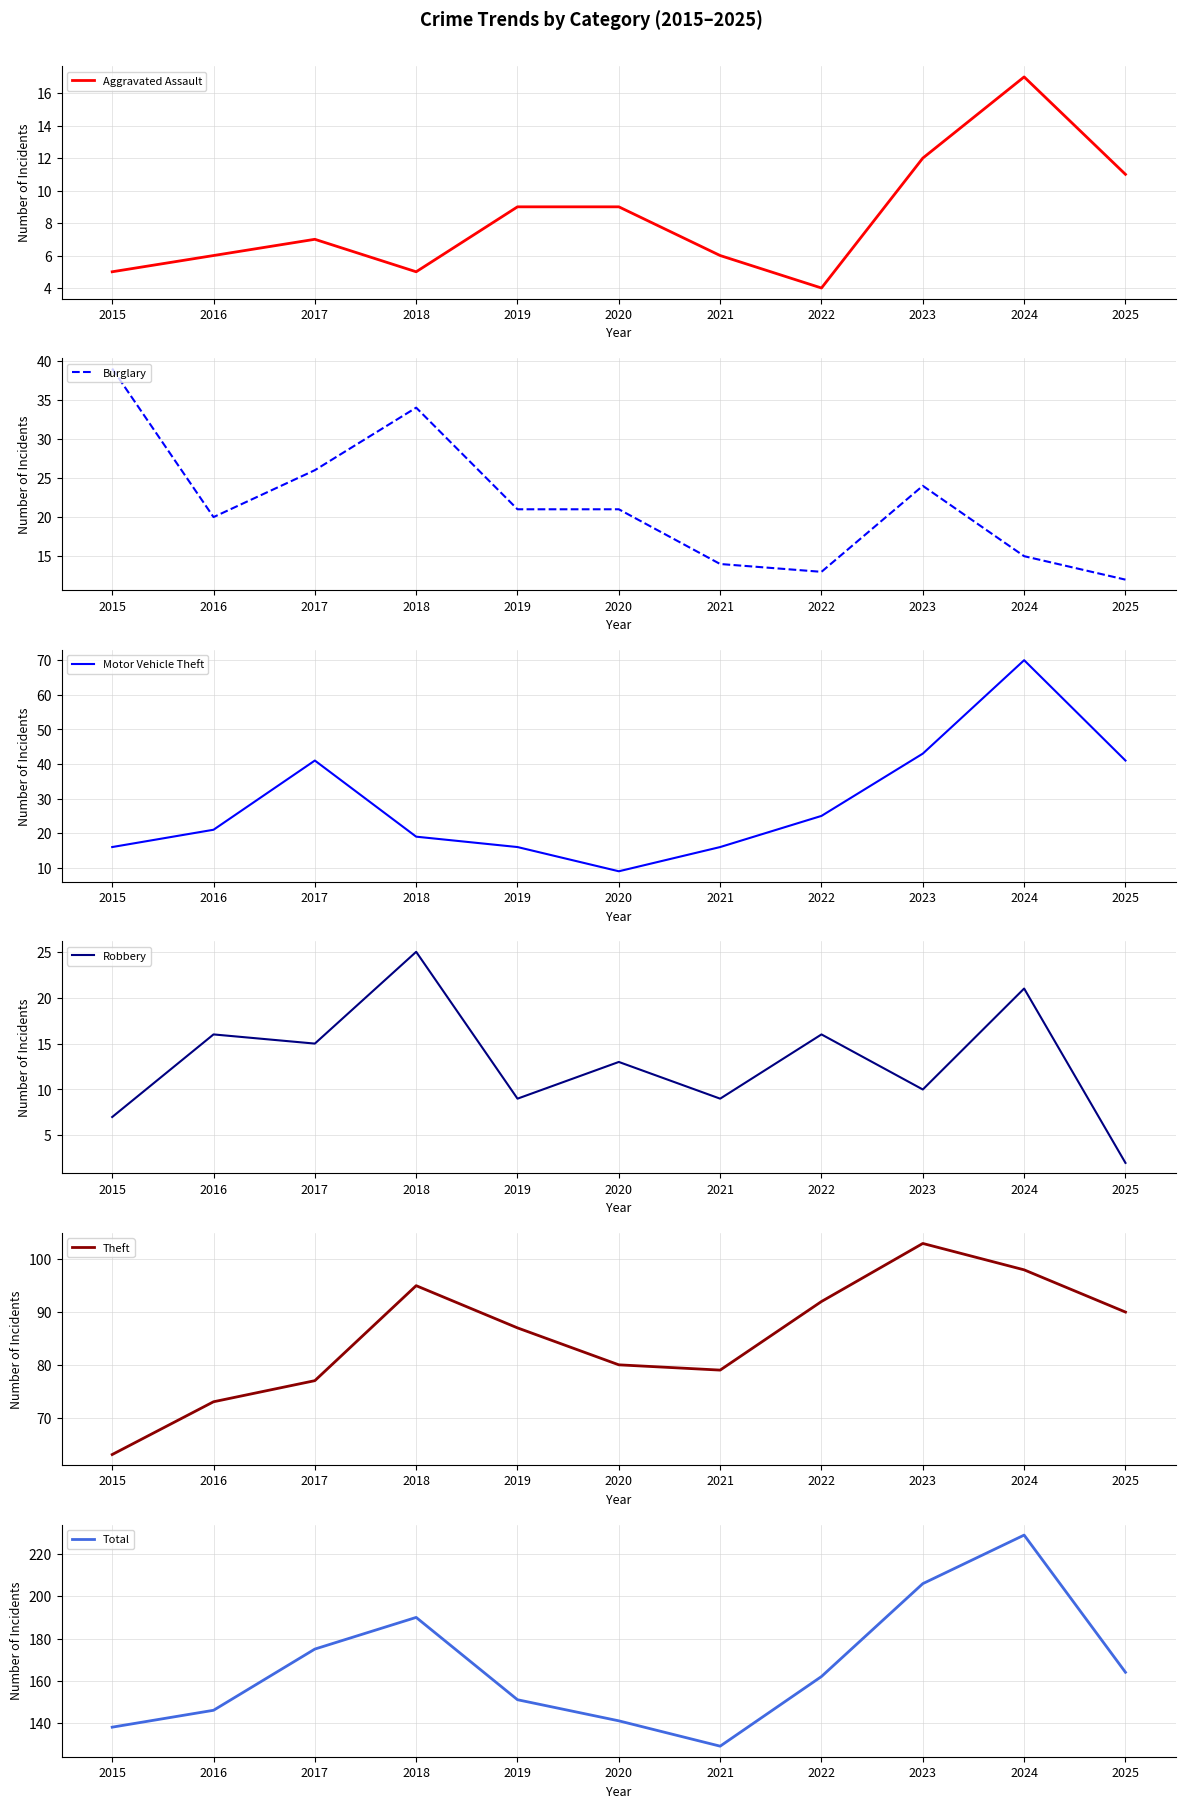

What is the average value of the Motor Vehicle Theft series?

29